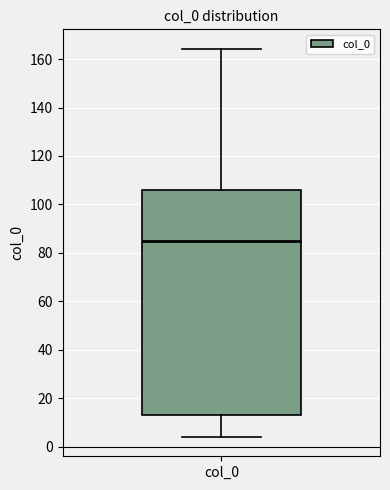

Read this box plot against the y-axis: the position of the median line, the range covered by the box, and the ends of both whiskers. The values are not printed on the chart, so give them approximately, as read against the axis.

median 86, box 14 to 106, whiskers 4 to 164